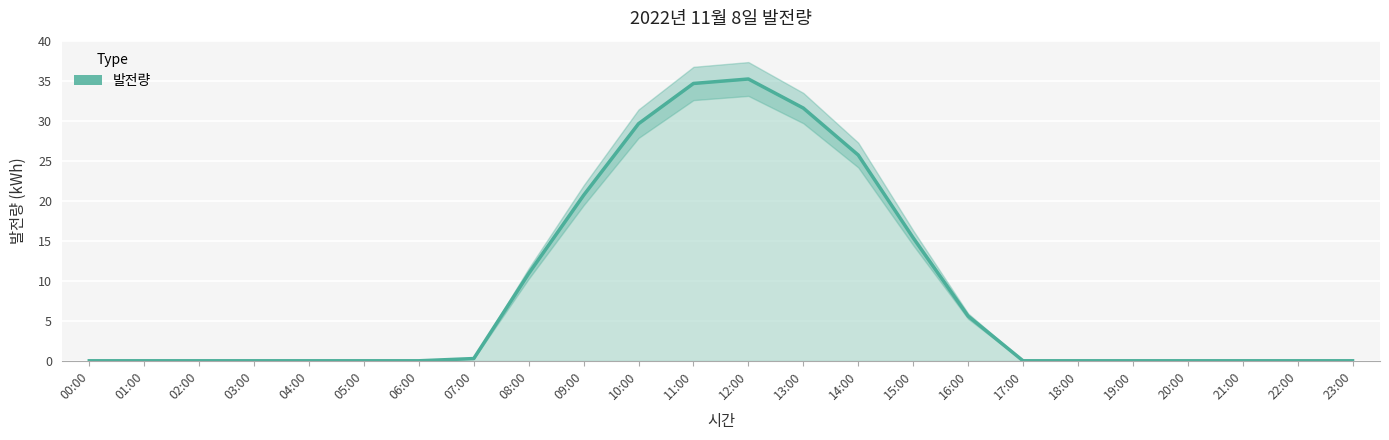

What is the average value?

8.7